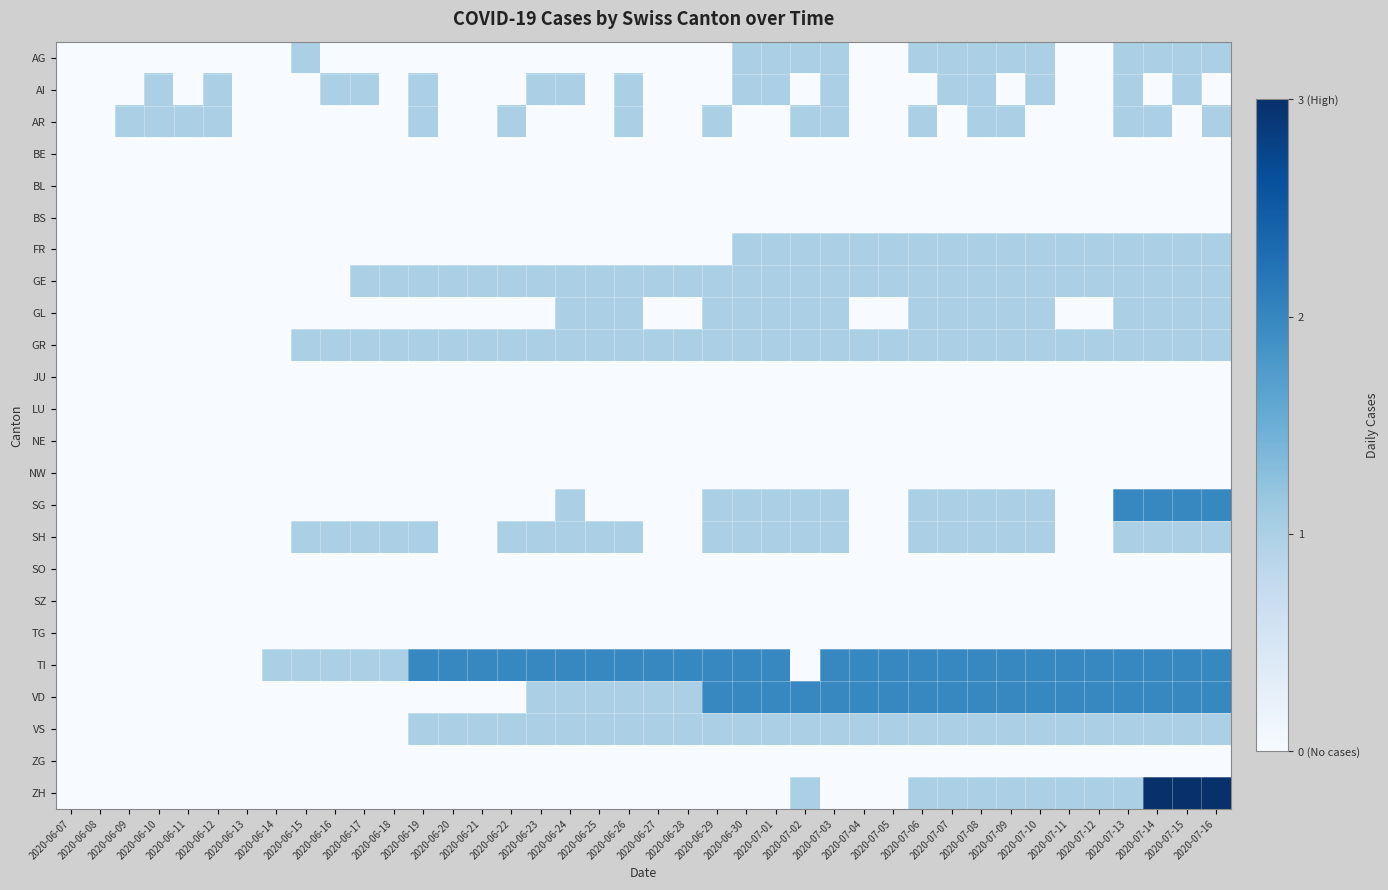

Reading left to right, extract all data points from this chart.

AG: 2020-06-07=0	2020-06-08=0	2020-06-09=0	2020-06-10=0	2020-06-11=0	2020-06-12=0	2020-06-13=0	2020-06-14=0	2020-06-15=1	2020-06-16=0	2020-06-17=0	2020-06-18=0	2020-06-19=0	2020-06-20=0	2020-06-21=0	2020-06-22=0	2020-06-23=0	2020-06-24=0	2020-06-25=0	2020-06-26=0	2020-06-27=0	2020-06-28=0	2020-06-29=0	2020-06-30=1	2020-07-01=1	2020-07-02=1	2020-07-03=1	2020-07-04=0	2020-07-05=0	2020-07-06=1	2020-07-07=1	2020-07-08=1	2020-07-09=1	2020-07-10=1	2020-07-11=0	2020-07-12=0	2020-07-13=1	2020-07-14=1	2020-07-15=1	2020-07-16=1
AI: 2020-06-07=0	2020-06-08=0	2020-06-09=0	2020-06-10=1	2020-06-11=0	2020-06-12=1	2020-06-13=0	2020-06-14=0	2020-06-15=0	2020-06-16=1	2020-06-17=1	2020-06-18=0	2020-06-19=1	2020-06-20=0	2020-06-21=0	2020-06-22=0	2020-06-23=1	2020-06-24=1	2020-06-25=0	2020-06-26=1	2020-06-27=0	2020-06-28=0	2020-06-29=0	2020-06-30=1	2020-07-01=1	2020-07-02=0	2020-07-03=1	2020-07-04=0	2020-07-05=0	2020-07-06=0	2020-07-07=1	2020-07-08=1	2020-07-09=0	2020-07-10=1	2020-07-11=0	2020-07-12=0	2020-07-13=1	2020-07-14=0	2020-07-15=1	2020-07-16=0
AR: 2020-06-07=0	2020-06-08=0	2020-06-09=1	2020-06-10=1	2020-06-11=1	2020-06-12=1	2020-06-13=0	2020-06-14=0	2020-06-15=0	2020-06-16=0	2020-06-17=0	2020-06-18=0	2020-06-19=1	2020-06-20=0	2020-06-21=0	2020-06-22=1	2020-06-23=0	2020-06-24=0	2020-06-25=0	2020-06-26=1	2020-06-27=0	2020-06-28=0	2020-06-29=1	2020-06-30=0	2020-07-01=0	2020-07-02=1	2020-07-03=1	2020-07-04=0	2020-07-05=0	2020-07-06=1	2020-07-07=0	2020-07-08=1	2020-07-09=1	2020-07-10=0	2020-07-11=0	2020-07-12=0	2020-07-13=1	2020-07-14=1	2020-07-15=0	2020-07-16=1
BE: 2020-06-07=0	2020-06-08=0	2020-06-09=0	2020-06-10=0	2020-06-11=0	2020-06-12=0	2020-06-13=0	2020-06-14=0	2020-06-15=0	2020-06-16=0	2020-06-17=0	2020-06-18=0	2020-06-19=0	2020-06-20=0	2020-06-21=0	2020-06-22=0	2020-06-23=0	2020-06-24=0	2020-06-25=0	2020-06-26=0	2020-06-27=0	2020-06-28=0	2020-06-29=0	2020-06-30=0	2020-07-01=0	2020-07-02=0	2020-07-03=0	2020-07-04=0	2020-07-05=0	2020-07-06=0	2020-07-07=0	2020-07-08=0	2020-07-09=0	2020-07-10=0	2020-07-11=0	2020-07-12=0	2020-07-13=0	2020-07-14=0	2020-07-15=0	2020-07-16=0
BL: 2020-06-07=0	2020-06-08=0	2020-06-09=0	2020-06-10=0	2020-06-11=0	2020-06-12=0	2020-06-13=0	2020-06-14=0	2020-06-15=0	2020-06-16=0	2020-06-17=0	2020-06-18=0	2020-06-19=0	2020-06-20=0	2020-06-21=0	2020-06-22=0	2020-06-23=0	2020-06-24=0	2020-06-25=0	2020-06-26=0	2020-06-27=0	2020-06-28=0	2020-06-29=0	2020-06-30=0	2020-07-01=0	2020-07-02=0	2020-07-03=0	2020-07-04=0	2020-07-05=0	2020-07-06=0	2020-07-07=0	2020-07-08=0	2020-07-09=0	2020-07-10=0	2020-07-11=0	2020-07-12=0	2020-07-13=0	2020-07-14=0	2020-07-15=0	2020-07-16=0
BS: 2020-06-07=0	2020-06-08=0	2020-06-09=0	2020-06-10=0	2020-06-11=0	2020-06-12=0	2020-06-13=0	2020-06-14=0	2020-06-15=0	2020-06-16=0	2020-06-17=0	2020-06-18=0	2020-06-19=0	2020-06-20=0	2020-06-21=0	2020-06-22=0	2020-06-23=0	2020-06-24=0	2020-06-25=0	2020-06-26=0	2020-06-27=0	2020-06-28=0	2020-06-29=0	2020-06-30=0	2020-07-01=0	2020-07-02=0	2020-07-03=0	2020-07-04=0	2020-07-05=0	2020-07-06=0	2020-07-07=0	2020-07-08=0	2020-07-09=0	2020-07-10=0	2020-07-11=0	2020-07-12=0	2020-07-13=0	2020-07-14=0	2020-07-15=0	2020-07-16=0
FR: 2020-06-07=0	2020-06-08=0	2020-06-09=0	2020-06-10=0	2020-06-11=0	2020-06-12=0	2020-06-13=0	2020-06-14=0	2020-06-15=0	2020-06-16=0	2020-06-17=0	2020-06-18=0	2020-06-19=0	2020-06-20=0	2020-06-21=0	2020-06-22=0	2020-06-23=0	2020-06-24=0	2020-06-25=0	2020-06-26=0	2020-06-27=0	2020-06-28=0	2020-06-29=0	2020-06-30=1	2020-07-01=1	2020-07-02=1	2020-07-03=1	2020-07-04=1	2020-07-05=1	2020-07-06=1	2020-07-07=1	2020-07-08=1	2020-07-09=1	2020-07-10=1	2020-07-11=1	2020-07-12=1	2020-07-13=1	2020-07-14=1	2020-07-15=1	2020-07-16=1
GE: 2020-06-07=0	2020-06-08=0	2020-06-09=0	2020-06-10=0	2020-06-11=0	2020-06-12=0	2020-06-13=0	2020-06-14=0	2020-06-15=0	2020-06-16=0	2020-06-17=1	2020-06-18=1	2020-06-19=1	2020-06-20=1	2020-06-21=1	2020-06-22=1	2020-06-23=1	2020-06-24=1	2020-06-25=1	2020-06-26=1	2020-06-27=1	2020-06-28=1	2020-06-29=1	2020-06-30=1	2020-07-01=1	2020-07-02=1	2020-07-03=1	2020-07-04=1	2020-07-05=1	2020-07-06=1	2020-07-07=1	2020-07-08=1	2020-07-09=1	2020-07-10=1	2020-07-11=1	2020-07-12=1	2020-07-13=1	2020-07-14=1	2020-07-15=1	2020-07-16=1
GL: 2020-06-07=0	2020-06-08=0	2020-06-09=0	2020-06-10=0	2020-06-11=0	2020-06-12=0	2020-06-13=0	2020-06-14=0	2020-06-15=0	2020-06-16=0	2020-06-17=0	2020-06-18=0	2020-06-19=0	2020-06-20=0	2020-06-21=0	2020-06-22=0	2020-06-23=0	2020-06-24=1	2020-06-25=1	2020-06-26=1	2020-06-27=0	2020-06-28=0	2020-06-29=1	2020-06-30=1	2020-07-01=1	2020-07-02=1	2020-07-03=1	2020-07-04=0	2020-07-05=0	2020-07-06=1	2020-07-07=1	2020-07-08=1	2020-07-09=1	2020-07-10=1	2020-07-11=0	2020-07-12=0	2020-07-13=1	2020-07-14=1	2020-07-15=1	2020-07-16=1
GR: 2020-06-07=0	2020-06-08=0	2020-06-09=0	2020-06-10=0	2020-06-11=0	2020-06-12=0	2020-06-13=0	2020-06-14=0	2020-06-15=1	2020-06-16=1	2020-06-17=1	2020-06-18=1	2020-06-19=1	2020-06-20=1	2020-06-21=1	2020-06-22=1	2020-06-23=1	2020-06-24=1	2020-06-25=1	2020-06-26=1	2020-06-27=1	2020-06-28=1	2020-06-29=1	2020-06-30=1	2020-07-01=1	2020-07-02=1	2020-07-03=1	2020-07-04=1	2020-07-05=1	2020-07-06=1	2020-07-07=1	2020-07-08=1	2020-07-09=1	2020-07-10=1	2020-07-11=1	2020-07-12=1	2020-07-13=1	2020-07-14=1	2020-07-15=1	2020-07-16=1
JU: 2020-06-07=0	2020-06-08=0	2020-06-09=0	2020-06-10=0	2020-06-11=0	2020-06-12=0	2020-06-13=0	2020-06-14=0	2020-06-15=0	2020-06-16=0	2020-06-17=0	2020-06-18=0	2020-06-19=0	2020-06-20=0	2020-06-21=0	2020-06-22=0	2020-06-23=0	2020-06-24=0	2020-06-25=0	2020-06-26=0	2020-06-27=0	2020-06-28=0	2020-06-29=0	2020-06-30=0	2020-07-01=0	2020-07-02=0	2020-07-03=0	2020-07-04=0	2020-07-05=0	2020-07-06=0	2020-07-07=0	2020-07-08=0	2020-07-09=0	2020-07-10=0	2020-07-11=0	2020-07-12=0	2020-07-13=0	2020-07-14=0	2020-07-15=0	2020-07-16=0
LU: 2020-06-07=0	2020-06-08=0	2020-06-09=0	2020-06-10=0	2020-06-11=0	2020-06-12=0	2020-06-13=0	2020-06-14=0	2020-06-15=0	2020-06-16=0	2020-06-17=0	2020-06-18=0	2020-06-19=0	2020-06-20=0	2020-06-21=0	2020-06-22=0	2020-06-23=0	2020-06-24=0	2020-06-25=0	2020-06-26=0	2020-06-27=0	2020-06-28=0	2020-06-29=0	2020-06-30=0	2020-07-01=0	2020-07-02=0	2020-07-03=0	2020-07-04=0	2020-07-05=0	2020-07-06=0	2020-07-07=0	2020-07-08=0	2020-07-09=0	2020-07-10=0	2020-07-11=0	2020-07-12=0	2020-07-13=0	2020-07-14=0	2020-07-15=0	2020-07-16=0
NE: 2020-06-07=0	2020-06-08=0	2020-06-09=0	2020-06-10=0	2020-06-11=0	2020-06-12=0	2020-06-13=0	2020-06-14=0	2020-06-15=0	2020-06-16=0	2020-06-17=0	2020-06-18=0	2020-06-19=0	2020-06-20=0	2020-06-21=0	2020-06-22=0	2020-06-23=0	2020-06-24=0	2020-06-25=0	2020-06-26=0	2020-06-27=0	2020-06-28=0	2020-06-29=0	2020-06-30=0	2020-07-01=0	2020-07-02=0	2020-07-03=0	2020-07-04=0	2020-07-05=0	2020-07-06=0	2020-07-07=0	2020-07-08=0	2020-07-09=0	2020-07-10=0	2020-07-11=0	2020-07-12=0	2020-07-13=0	2020-07-14=0	2020-07-15=0	2020-07-16=0
NW: 2020-06-07=0	2020-06-08=0	2020-06-09=0	2020-06-10=0	2020-06-11=0	2020-06-12=0	2020-06-13=0	2020-06-14=0	2020-06-15=0	2020-06-16=0	2020-06-17=0	2020-06-18=0	2020-06-19=0	2020-06-20=0	2020-06-21=0	2020-06-22=0	2020-06-23=0	2020-06-24=0	2020-06-25=0	2020-06-26=0	2020-06-27=0	2020-06-28=0	2020-06-29=0	2020-06-30=0	2020-07-01=0	2020-07-02=0	2020-07-03=0	2020-07-04=0	2020-07-05=0	2020-07-06=0	2020-07-07=0	2020-07-08=0	2020-07-09=0	2020-07-10=0	2020-07-11=0	2020-07-12=0	2020-07-13=0	2020-07-14=0	2020-07-15=0	2020-07-16=0
SG: 2020-06-07=0	2020-06-08=0	2020-06-09=0	2020-06-10=0	2020-06-11=0	2020-06-12=0	2020-06-13=0	2020-06-14=0	2020-06-15=0	2020-06-16=0	2020-06-17=0	2020-06-18=0	2020-06-19=0	2020-06-20=0	2020-06-21=0	2020-06-22=0	2020-06-23=0	2020-06-24=1	2020-06-25=0	2020-06-26=0	2020-06-27=0	2020-06-28=0	2020-06-29=1	2020-06-30=1	2020-07-01=1	2020-07-02=1	2020-07-03=1	2020-07-04=0	2020-07-05=0	2020-07-06=1	2020-07-07=1	2020-07-08=1	2020-07-09=1	2020-07-10=1	2020-07-11=0	2020-07-12=0	2020-07-13=2	2020-07-14=2	2020-07-15=2	2020-07-16=2
SH: 2020-06-07=0	2020-06-08=0	2020-06-09=0	2020-06-10=0	2020-06-11=0	2020-06-12=0	2020-06-13=0	2020-06-14=0	2020-06-15=1	2020-06-16=1	2020-06-17=1	2020-06-18=1	2020-06-19=1	2020-06-20=0	2020-06-21=0	2020-06-22=1	2020-06-23=1	2020-06-24=1	2020-06-25=1	2020-06-26=1	2020-06-27=0	2020-06-28=0	2020-06-29=1	2020-06-30=1	2020-07-01=1	2020-07-02=1	2020-07-03=1	2020-07-04=0	2020-07-05=0	2020-07-06=1	2020-07-07=1	2020-07-08=1	2020-07-09=1	2020-07-10=1	2020-07-11=0	2020-07-12=0	2020-07-13=1	2020-07-14=1	2020-07-15=1	2020-07-16=1
SO: 2020-06-07=0	2020-06-08=0	2020-06-09=0	2020-06-10=0	2020-06-11=0	2020-06-12=0	2020-06-13=0	2020-06-14=0	2020-06-15=0	2020-06-16=0	2020-06-17=0	2020-06-18=0	2020-06-19=0	2020-06-20=0	2020-06-21=0	2020-06-22=0	2020-06-23=0	2020-06-24=0	2020-06-25=0	2020-06-26=0	2020-06-27=0	2020-06-28=0	2020-06-29=0	2020-06-30=0	2020-07-01=0	2020-07-02=0	2020-07-03=0	2020-07-04=0	2020-07-05=0	2020-07-06=0	2020-07-07=0	2020-07-08=0	2020-07-09=0	2020-07-10=0	2020-07-11=0	2020-07-12=0	2020-07-13=0	2020-07-14=0	2020-07-15=0	2020-07-16=0
SZ: 2020-06-07=0	2020-06-08=0	2020-06-09=0	2020-06-10=0	2020-06-11=0	2020-06-12=0	2020-06-13=0	2020-06-14=0	2020-06-15=0	2020-06-16=0	2020-06-17=0	2020-06-18=0	2020-06-19=0	2020-06-20=0	2020-06-21=0	2020-06-22=0	2020-06-23=0	2020-06-24=0	2020-06-25=0	2020-06-26=0	2020-06-27=0	2020-06-28=0	2020-06-29=0	2020-06-30=0	2020-07-01=0	2020-07-02=0	2020-07-03=0	2020-07-04=0	2020-07-05=0	2020-07-06=0	2020-07-07=0	2020-07-08=0	2020-07-09=0	2020-07-10=0	2020-07-11=0	2020-07-12=0	2020-07-13=0	2020-07-14=0	2020-07-15=0	2020-07-16=0
TG: 2020-06-07=0	2020-06-08=0	2020-06-09=0	2020-06-10=0	2020-06-11=0	2020-06-12=0	2020-06-13=0	2020-06-14=0	2020-06-15=0	2020-06-16=0	2020-06-17=0	2020-06-18=0	2020-06-19=0	2020-06-20=0	2020-06-21=0	2020-06-22=0	2020-06-23=0	2020-06-24=0	2020-06-25=0	2020-06-26=0	2020-06-27=0	2020-06-28=0	2020-06-29=0	2020-06-30=0	2020-07-01=0	2020-07-02=0	2020-07-03=0	2020-07-04=0	2020-07-05=0	2020-07-06=0	2020-07-07=0	2020-07-08=0	2020-07-09=0	2020-07-10=0	2020-07-11=0	2020-07-12=0	2020-07-13=0	2020-07-14=0	2020-07-15=0	2020-07-16=0
TI: 2020-06-07=0	2020-06-08=0	2020-06-09=0	2020-06-10=0	2020-06-11=0	2020-06-12=0	2020-06-13=0	2020-06-14=1	2020-06-15=1	2020-06-16=1	2020-06-17=1	2020-06-18=1	2020-06-19=2	2020-06-20=2	2020-06-21=2	2020-06-22=2	2020-06-23=2	2020-06-24=2	2020-06-25=2	2020-06-26=2	2020-06-27=2	2020-06-28=2	2020-06-29=2	2020-06-30=2	2020-07-01=2	2020-07-02=0	2020-07-03=2	2020-07-04=2	2020-07-05=2	2020-07-06=2	2020-07-07=2	2020-07-08=2	2020-07-09=2	2020-07-10=2	2020-07-11=2	2020-07-12=2	2020-07-13=2	2020-07-14=2	2020-07-15=2	2020-07-16=2
VD: 2020-06-07=0	2020-06-08=0	2020-06-09=0	2020-06-10=0	2020-06-11=0	2020-06-12=0	2020-06-13=0	2020-06-14=0	2020-06-15=0	2020-06-16=0	2020-06-17=0	2020-06-18=0	2020-06-19=0	2020-06-20=0	2020-06-21=0	2020-06-22=0	2020-06-23=1	2020-06-24=1	2020-06-25=1	2020-06-26=1	2020-06-27=1	2020-06-28=1	2020-06-29=2	2020-06-30=2	2020-07-01=2	2020-07-02=2	2020-07-03=2	2020-07-04=2	2020-07-05=2	2020-07-06=2	2020-07-07=2	2020-07-08=2	2020-07-09=2	2020-07-10=2	2020-07-11=2	2020-07-12=2	2020-07-13=2	2020-07-14=2	2020-07-15=2	2020-07-16=2
VS: 2020-06-07=0	2020-06-08=0	2020-06-09=0	2020-06-10=0	2020-06-11=0	2020-06-12=0	2020-06-13=0	2020-06-14=0	2020-06-15=0	2020-06-16=0	2020-06-17=0	2020-06-18=0	2020-06-19=1	2020-06-20=1	2020-06-21=1	2020-06-22=1	2020-06-23=1	2020-06-24=1	2020-06-25=1	2020-06-26=1	2020-06-27=1	2020-06-28=1	2020-06-29=1	2020-06-30=1	2020-07-01=1	2020-07-02=1	2020-07-03=1	2020-07-04=1	2020-07-05=1	2020-07-06=1	2020-07-07=1	2020-07-08=1	2020-07-09=1	2020-07-10=1	2020-07-11=1	2020-07-12=1	2020-07-13=1	2020-07-14=1	2020-07-15=1	2020-07-16=1
ZG: 2020-06-07=0	2020-06-08=0	2020-06-09=0	2020-06-10=0	2020-06-11=0	2020-06-12=0	2020-06-13=0	2020-06-14=0	2020-06-15=0	2020-06-16=0	2020-06-17=0	2020-06-18=0	2020-06-19=0	2020-06-20=0	2020-06-21=0	2020-06-22=0	2020-06-23=0	2020-06-24=0	2020-06-25=0	2020-06-26=0	2020-06-27=0	2020-06-28=0	2020-06-29=0	2020-06-30=0	2020-07-01=0	2020-07-02=0	2020-07-03=0	2020-07-04=0	2020-07-05=0	2020-07-06=0	2020-07-07=0	2020-07-08=0	2020-07-09=0	2020-07-10=0	2020-07-11=0	2020-07-12=0	2020-07-13=0	2020-07-14=0	2020-07-15=0	2020-07-16=0
ZH: 2020-06-07=0	2020-06-08=0	2020-06-09=0	2020-06-10=0	2020-06-11=0	2020-06-12=0	2020-06-13=0	2020-06-14=0	2020-06-15=0	2020-06-16=0	2020-06-17=0	2020-06-18=0	2020-06-19=0	2020-06-20=0	2020-06-21=0	2020-06-22=0	2020-06-23=0	2020-06-24=0	2020-06-25=0	2020-06-26=0	2020-06-27=0	2020-06-28=0	2020-06-29=0	2020-06-30=0	2020-07-01=0	2020-07-02=1	2020-07-03=0	2020-07-04=0	2020-07-05=0	2020-07-06=1	2020-07-07=1	2020-07-08=1	2020-07-09=1	2020-07-10=1	2020-07-11=1	2020-07-12=1	2020-07-13=1	2020-07-14=3	2020-07-15=3	2020-07-16=3